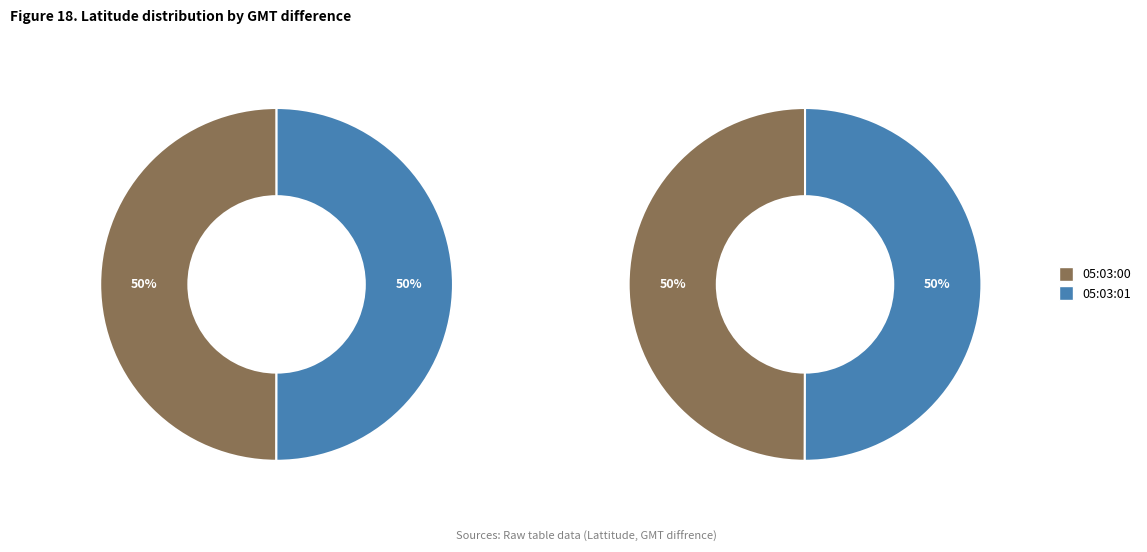

To the nearest percent, what percentage of the pie is 05:03:01?

50%